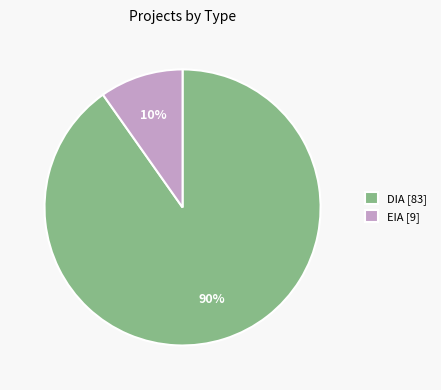

What percentage is the EIA slice, to the nearest percent?

10%